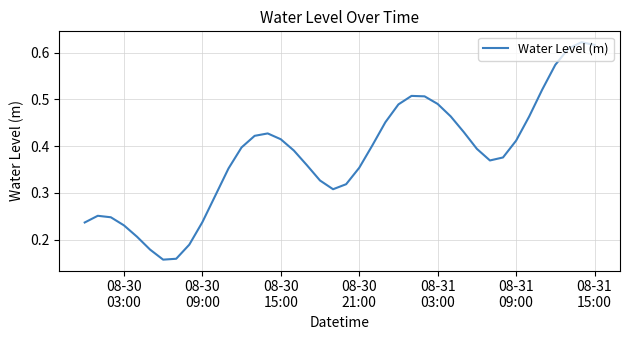

Does the chart have visible grid lines?

Yes